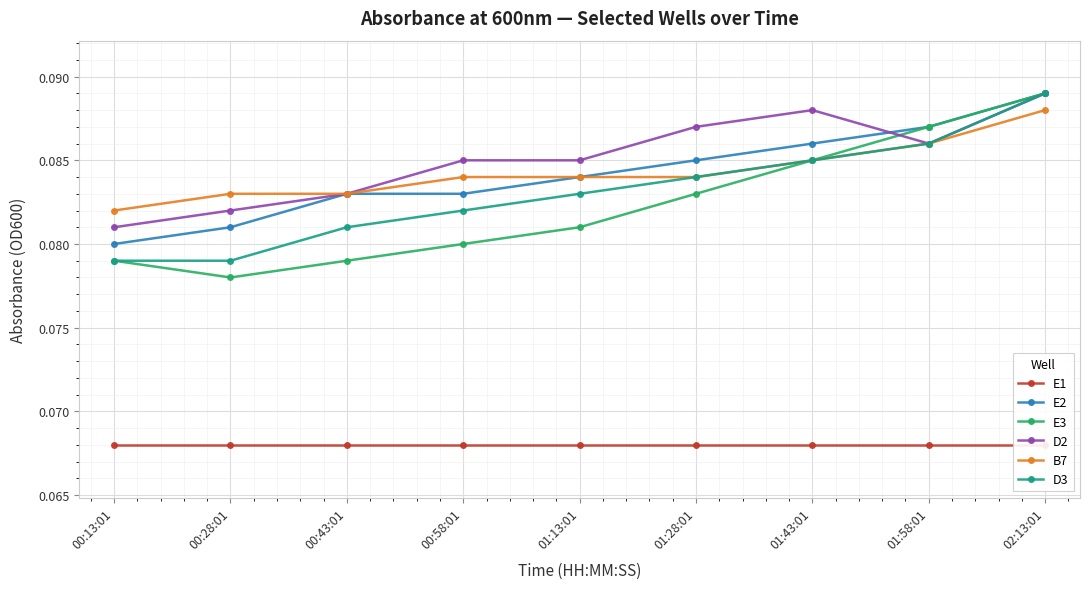

What value does the D2 series have at 00:58:01?

0.1